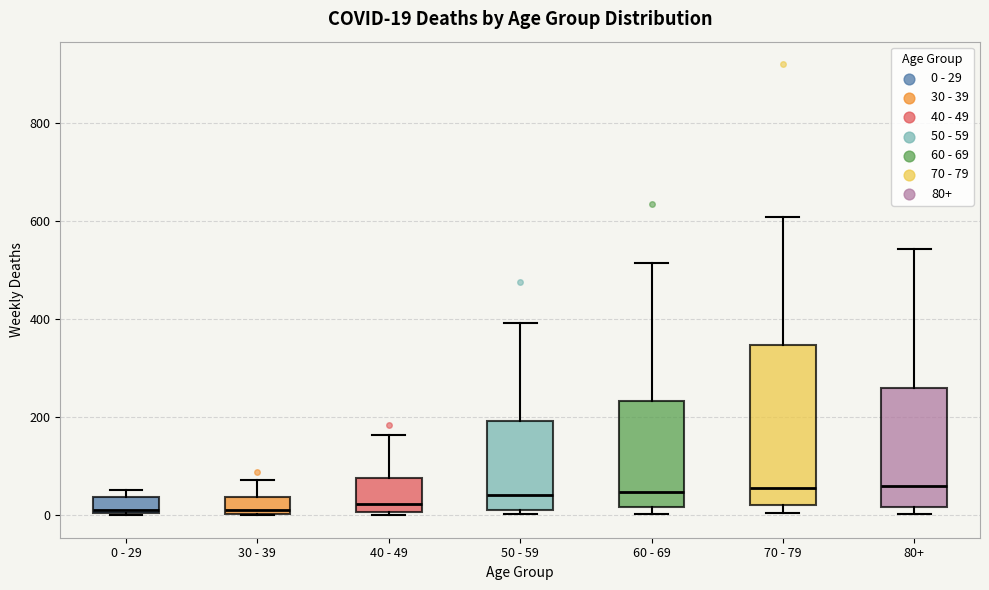

Which box is the tallest, from its lower edge to its upper edge?

70 - 79